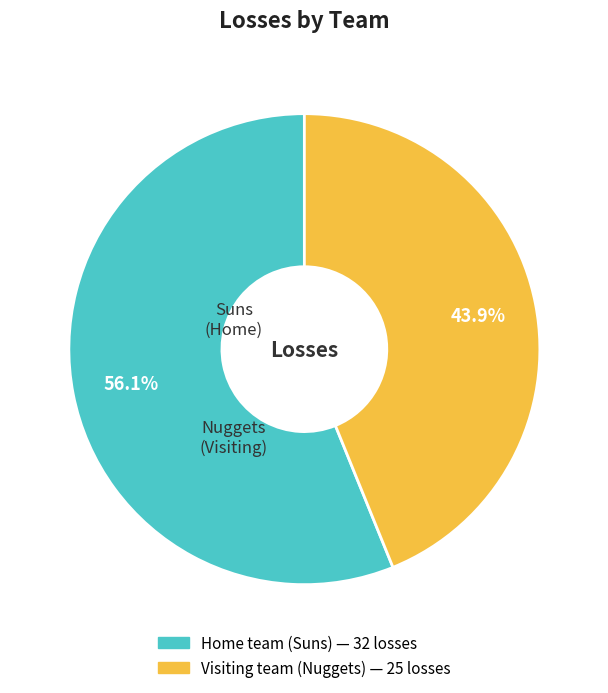

Does any single category account for the majority?

Yes